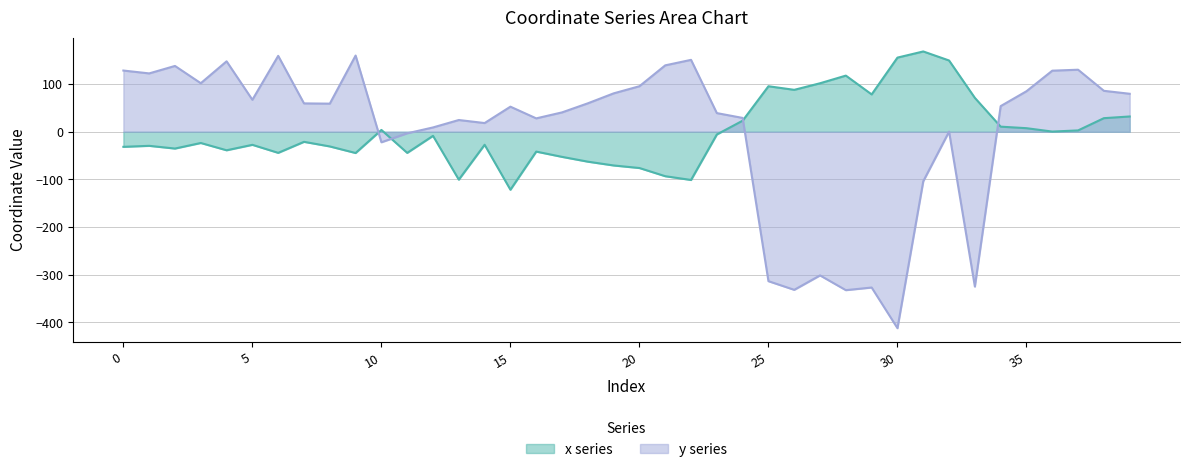

The y series shows 85.0 at 35. True or false?

True